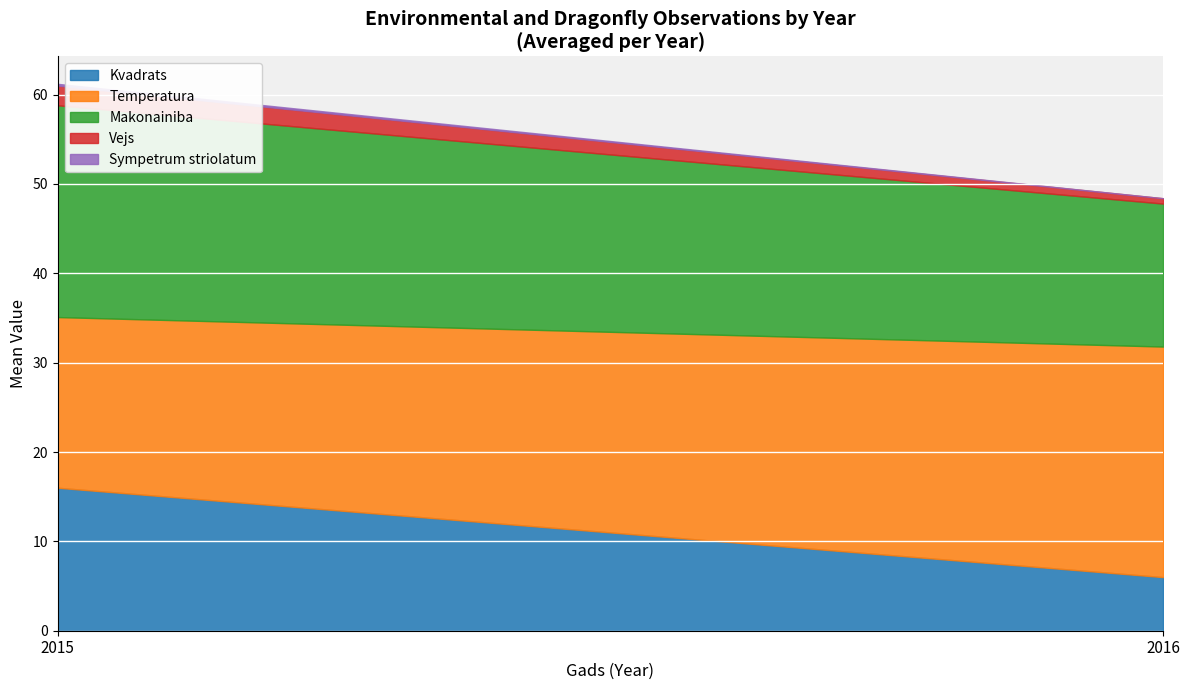

What is the minimum value for Kvadrats?

6.0